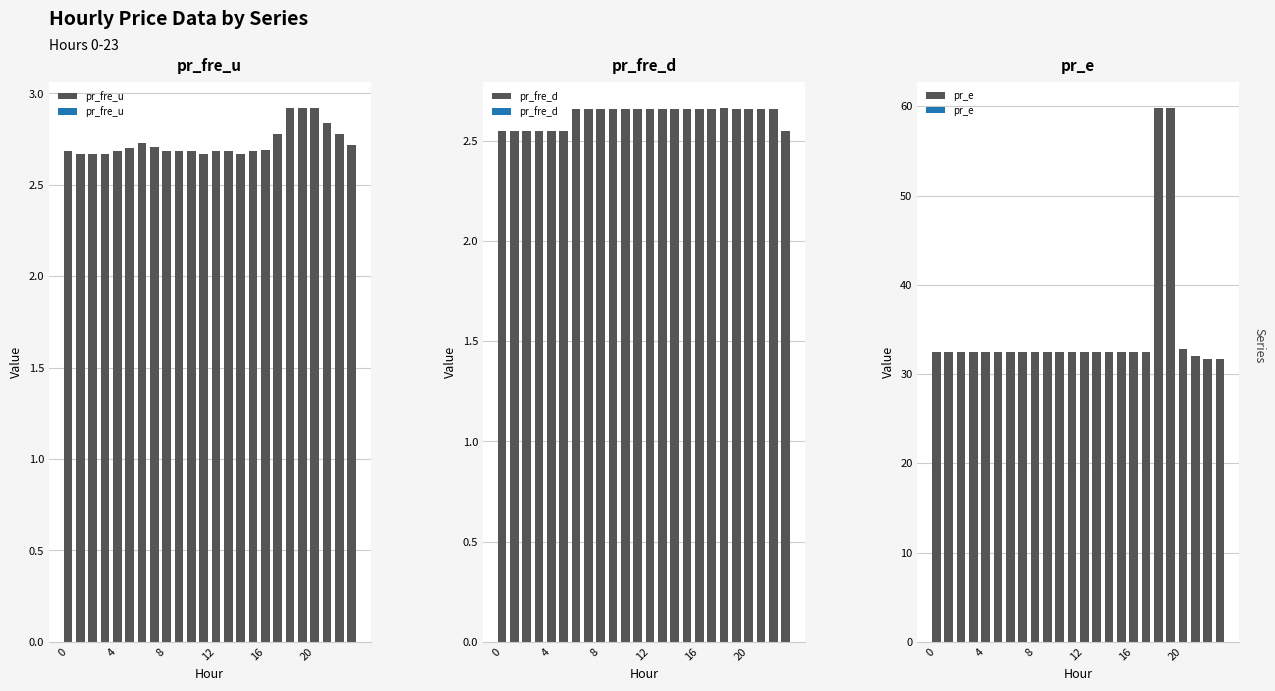

Reading left to right, what are all the values shown in this chart?

pr_fre_u: 2.7	2.7	2.7	2.7	2.7	2.7	2.7	2.7	2.7	2.7	2.7	2.7	2.7	2.7	2.7	2.7	2.7	2.8	2.9	2.9	2.9	2.8	2.8	2.7
pr_fre_d: 2.5	2.5	2.5	2.5	2.5	2.5	2.7	2.7	2.7	2.7	2.7	2.7	2.7	2.7	2.7	2.7	2.7	2.7	2.7	2.7	2.7	2.7	2.7	2.5
pr_e: 32.4	32.4	32.4	32.4	32.4	32.4	32.4	32.4	32.4	32.4	32.4	32.4	32.4	32.4	32.4	32.4	32.4	32.4	59.8	59.8	32.8	32.0	31.6	31.6